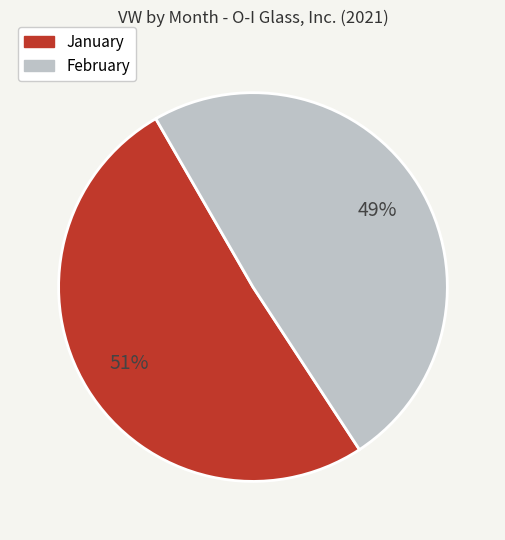

How many slices are in this pie chart?

2